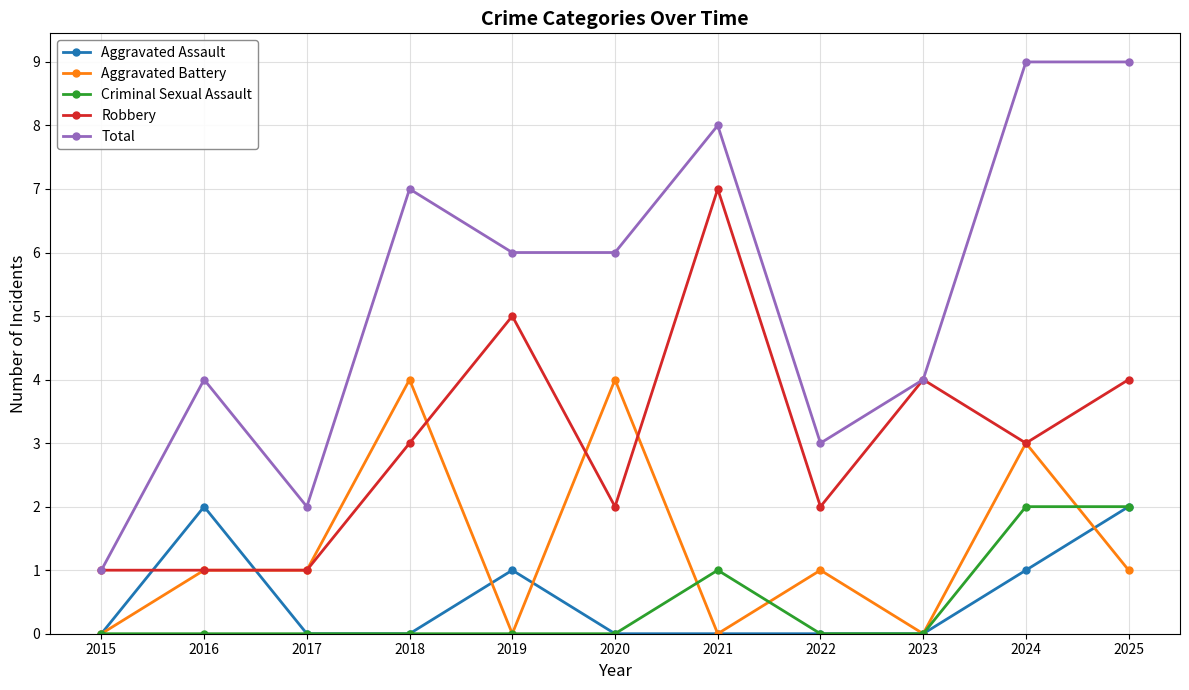

Which series has the largest total across all categories?

Total